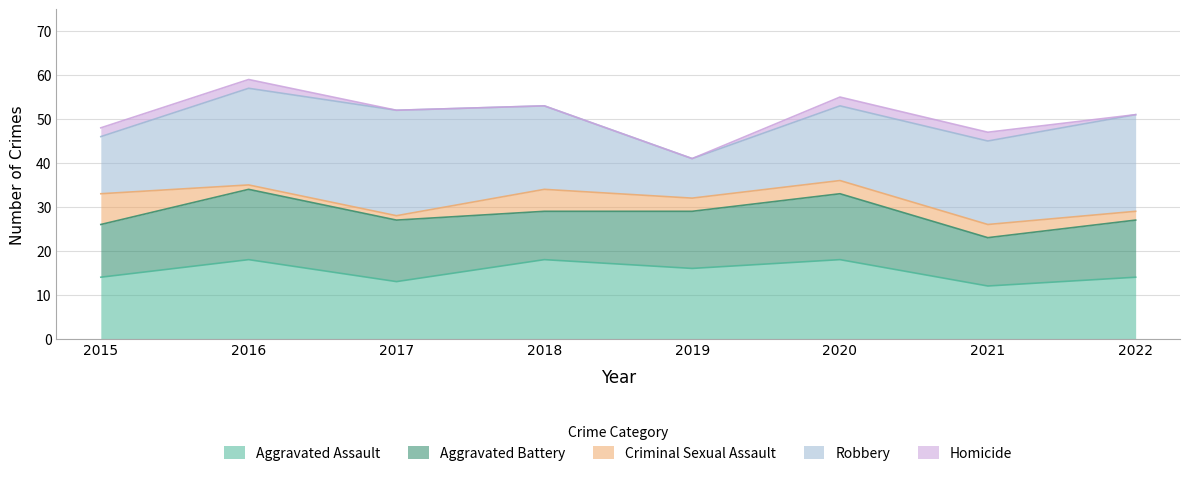

Is the value of Robbery at 2020 greater than the value of Criminal Sexual Assault at 2018?

Yes